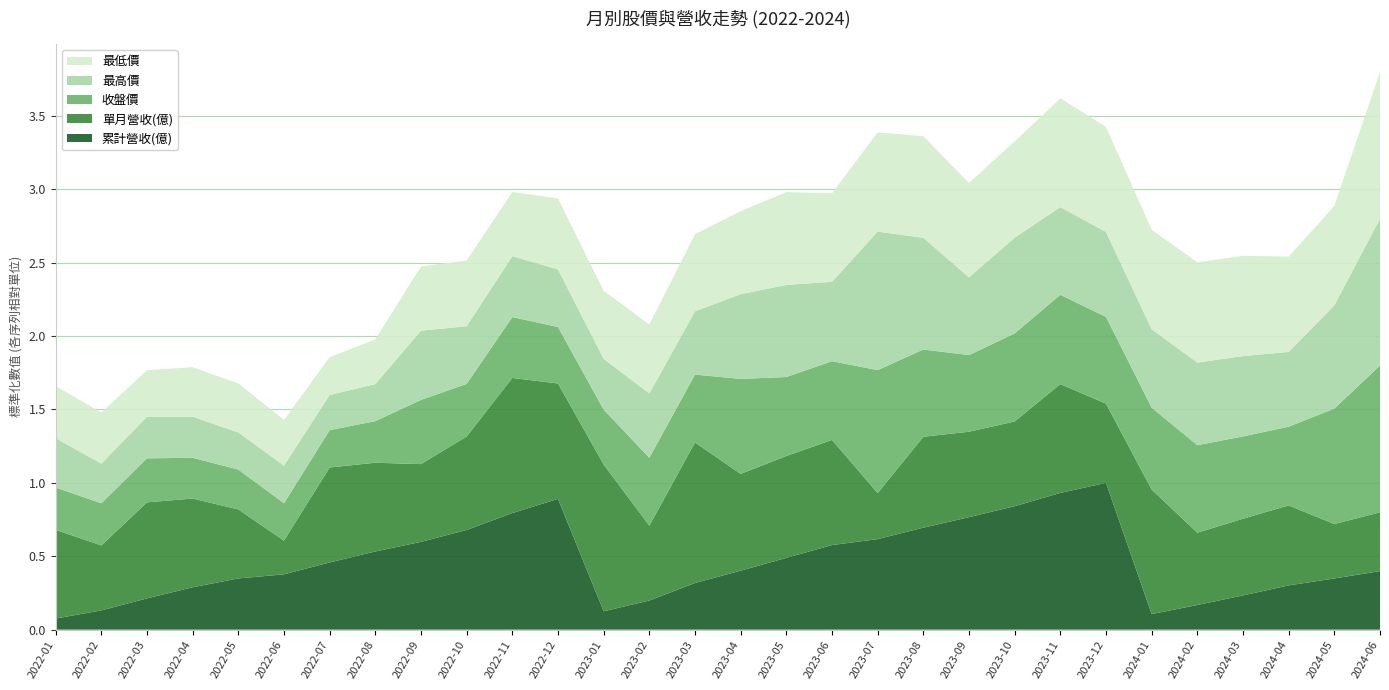

What is the total value across all series at 2022-06?

1.4